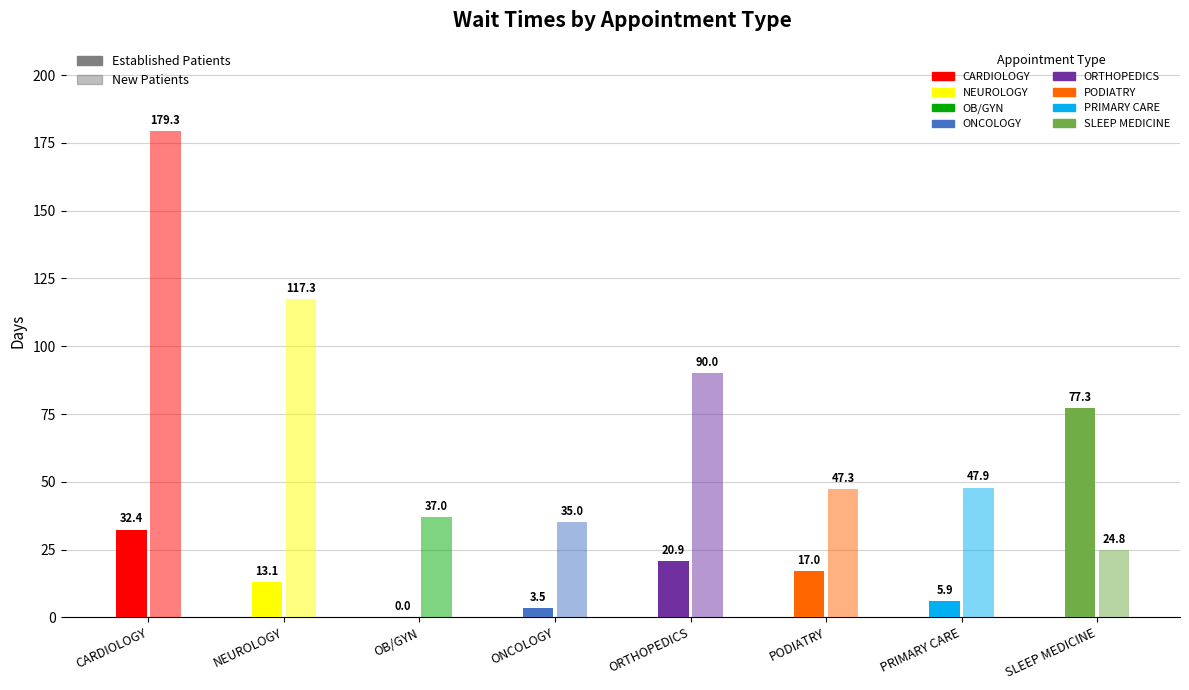

List the labels in order of NewPatients value, smallest first.

SLEEP MEDICINE, ONCOLOGY, OB/GYN, PODIATRY, PRIMARY CARE, ORTHOPEDICS, NEUROLOGY, CARDIOLOGY